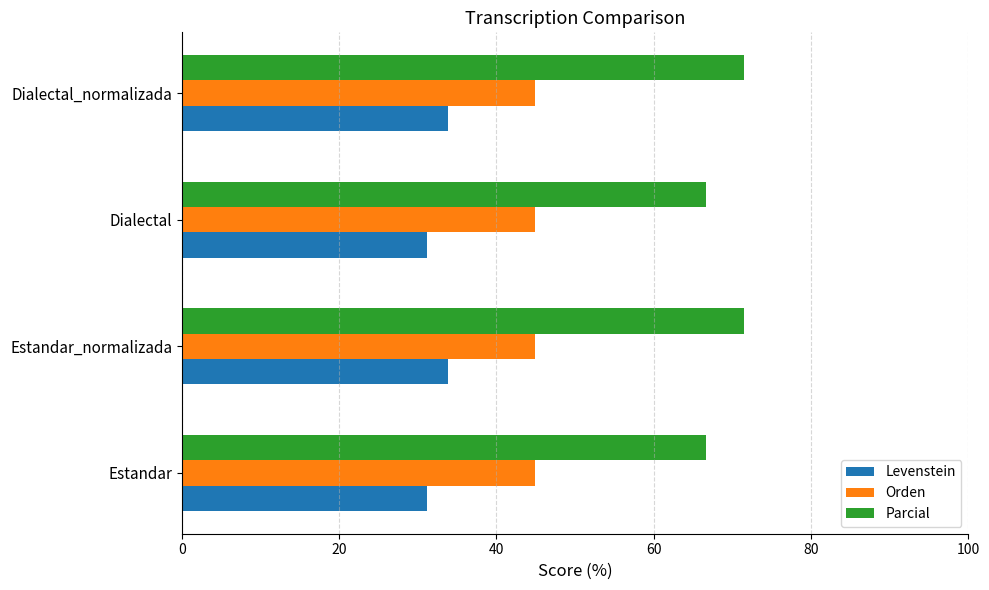

Read the Parcial value at Dialectal.

66.7